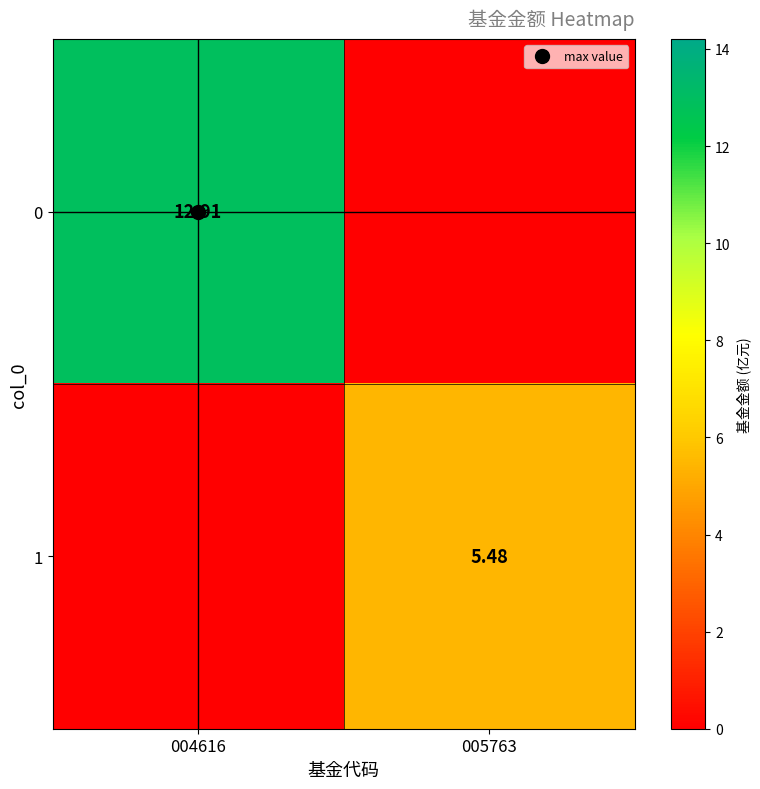

How many categories are shown in the chart?

2